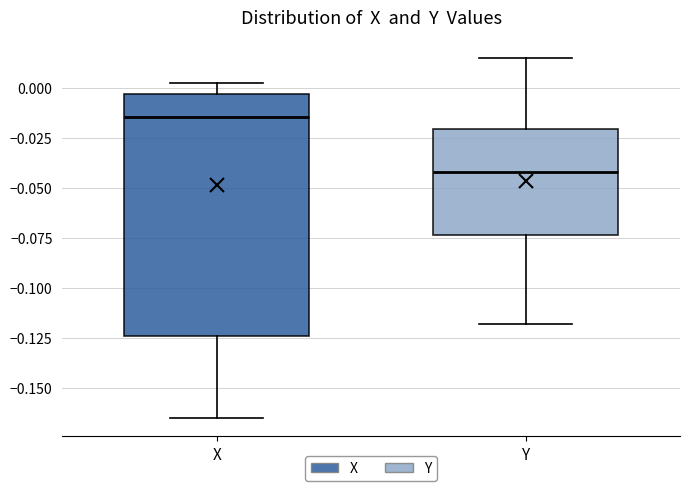

Which box has the lowest median line?

Y